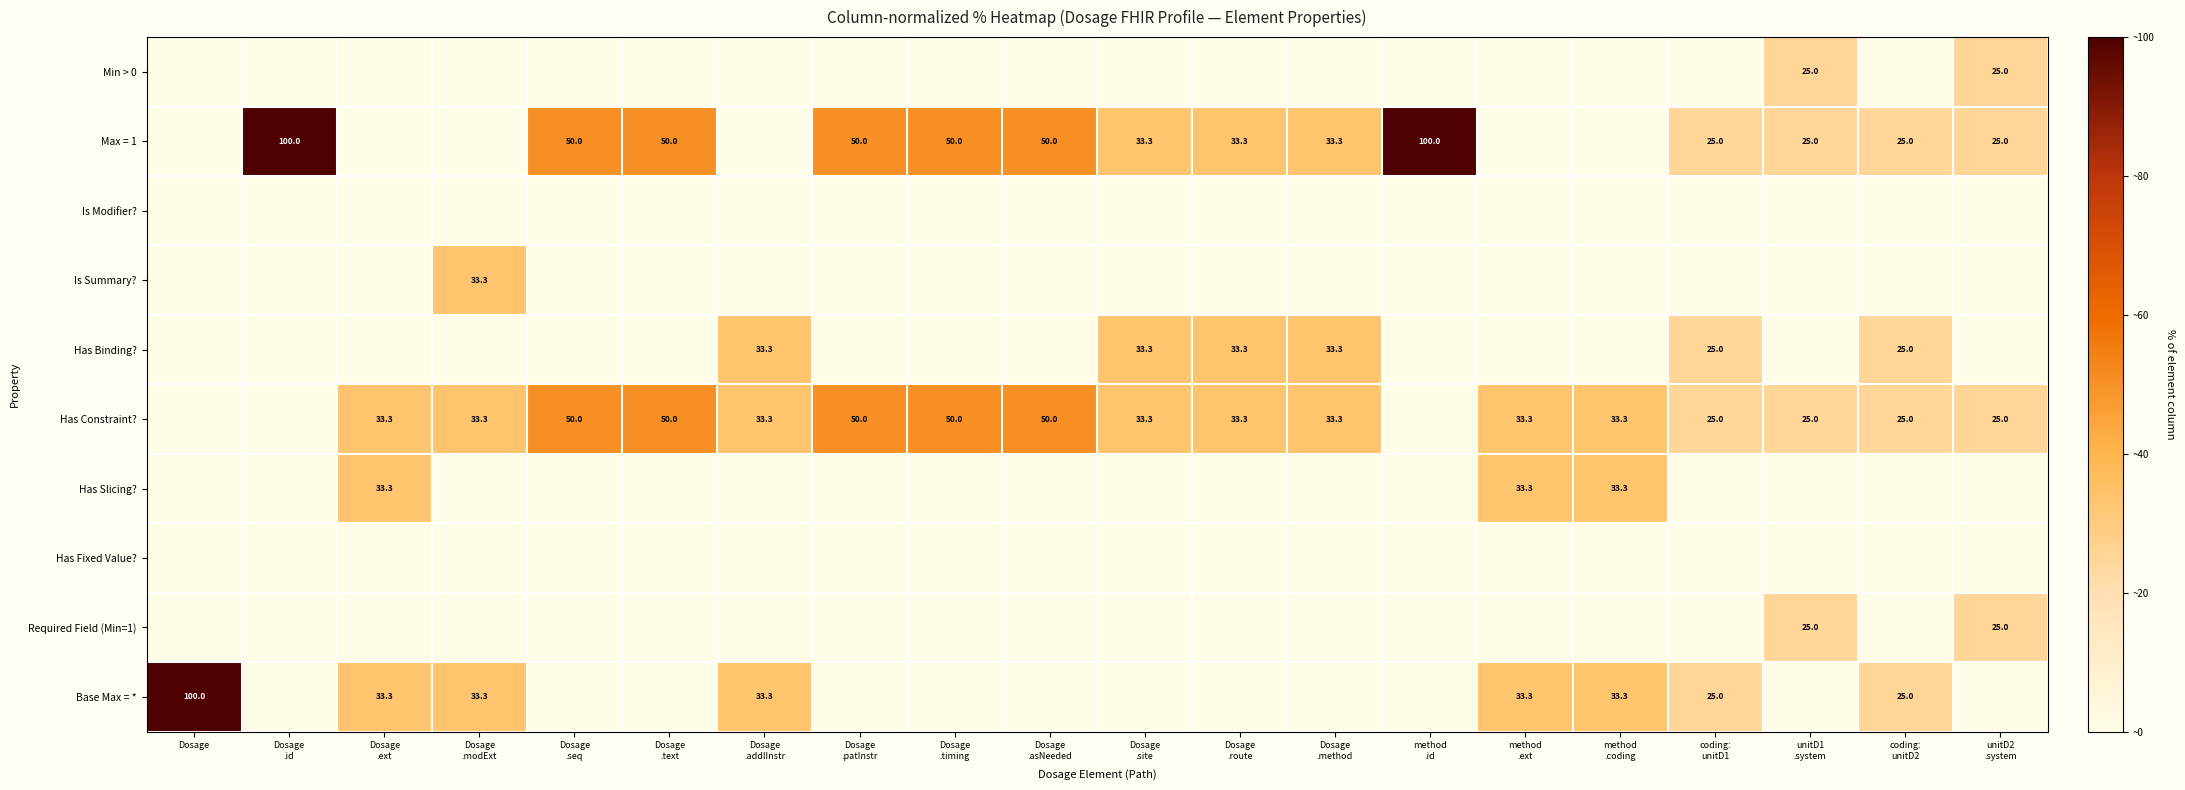

Which category has the lowest value in the Is Modifier? series?

Dosage